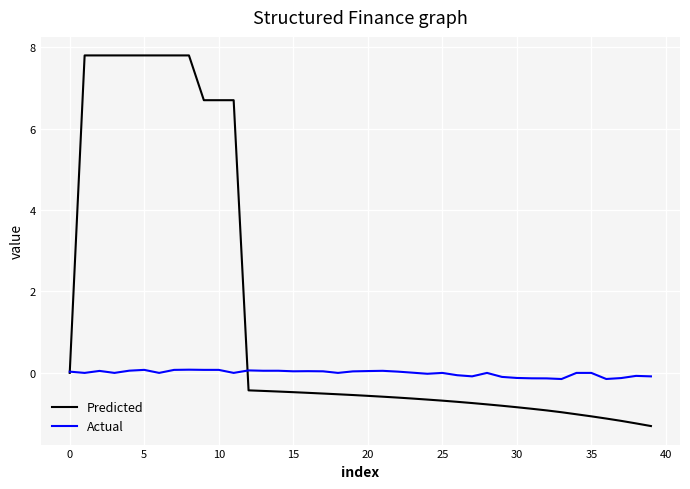

Which series has the largest total across all categories?

Predicted